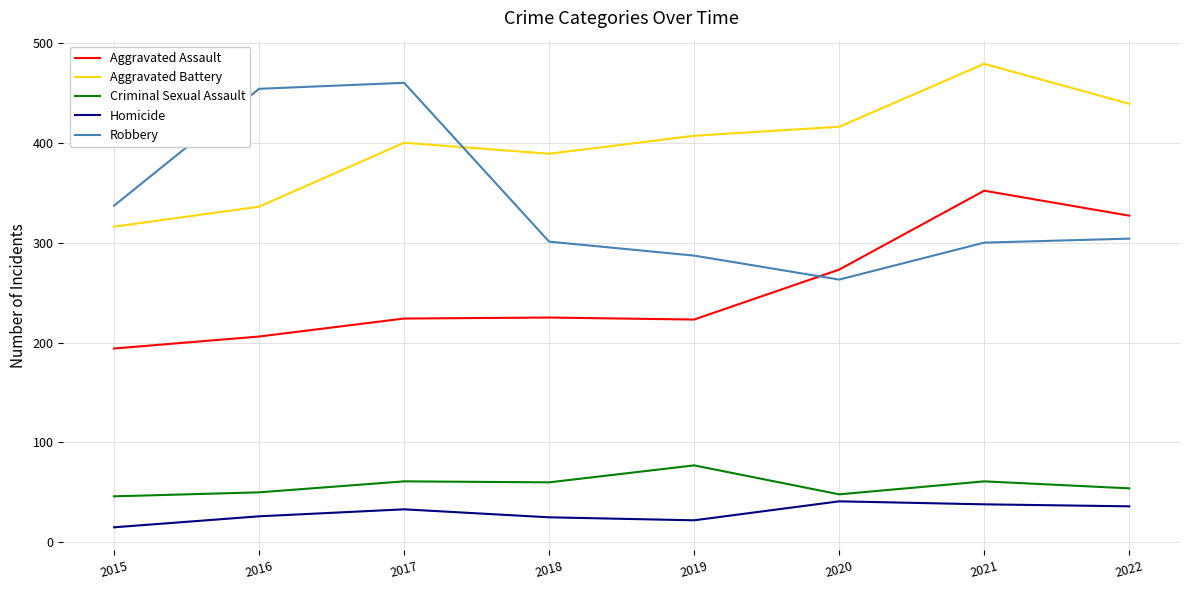

What is the lowest value of the Robbery series?

263